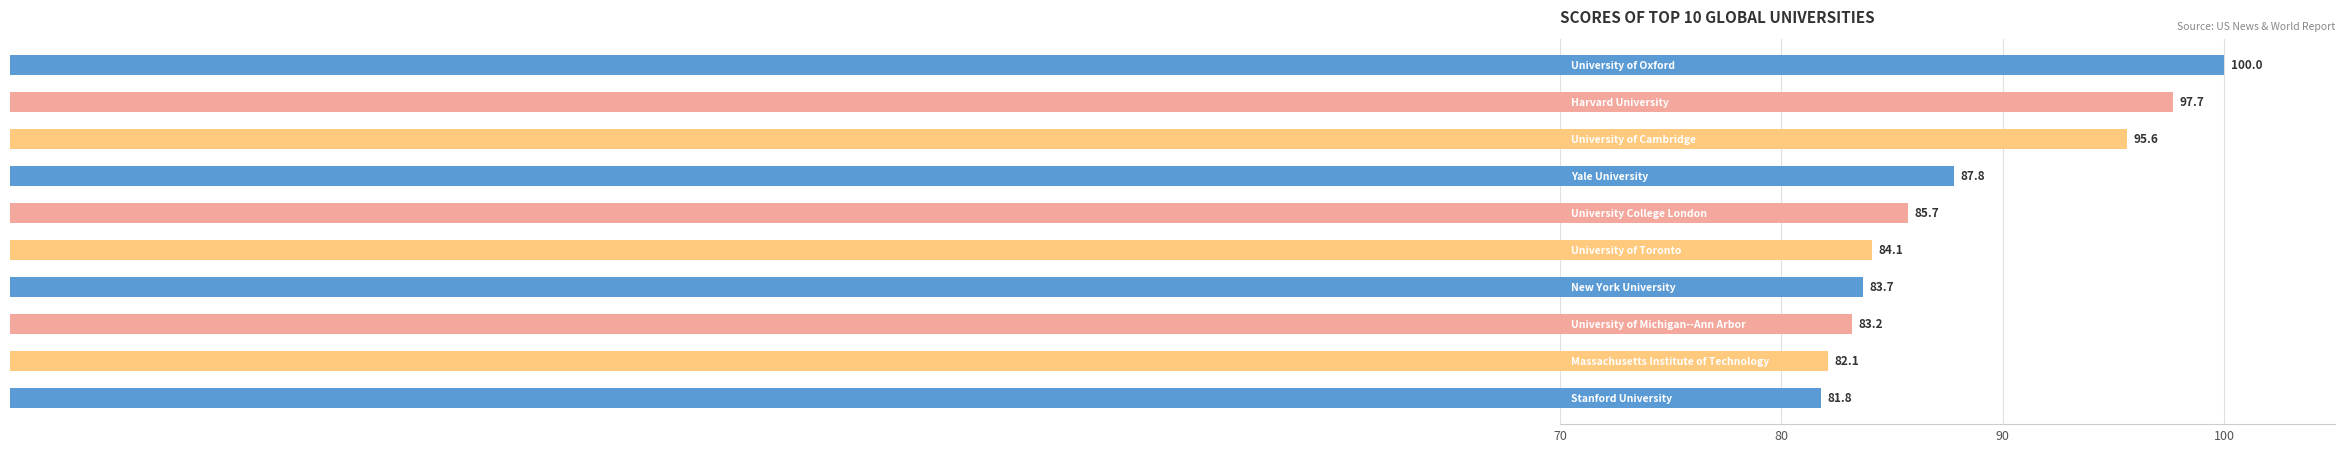

What is the average value?

88.2